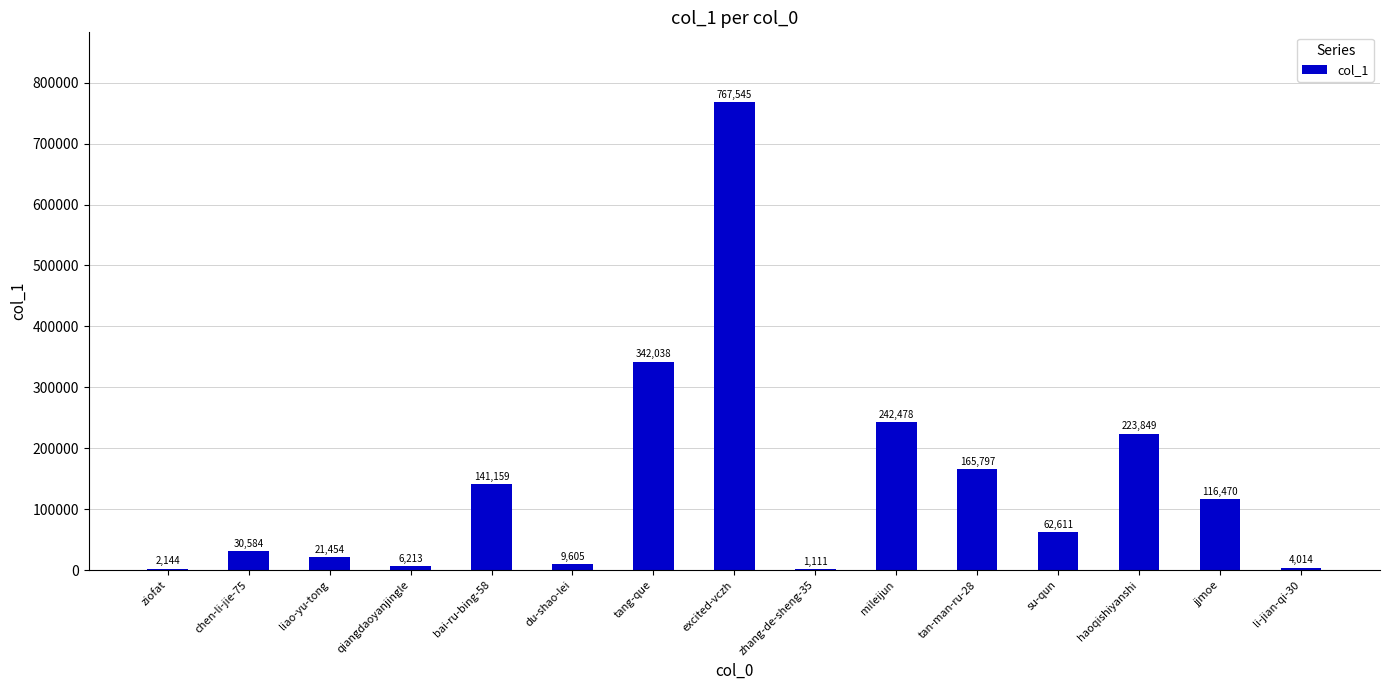

At which category does the chart reach its peak across all series?

excited-vczh